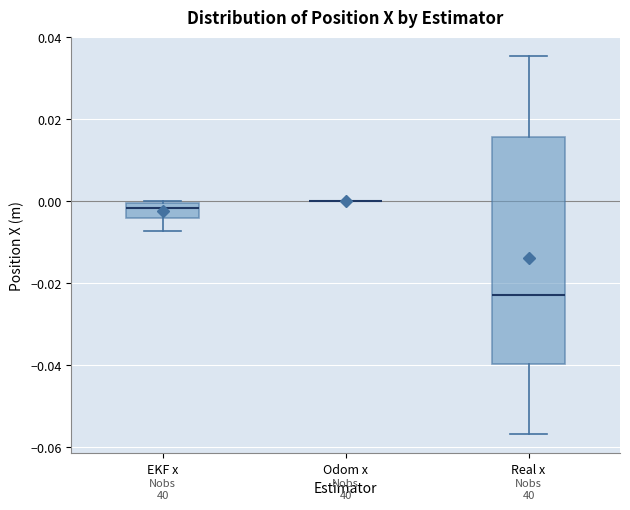

Reading left to right, transcribe this box plot: for each box, give where its median line is, the range the box spans, and where its two whiskers end, as read against the y-axis. The values are not printed on the chart, so give them approximately, as read against the axis.

EKF x: median -0.002, box -0.004 to 0.000, whiskers -0.008 to 0.000
Odom x: box collapsed to a line at 0.000, whiskers 0.000 to 0.000
Real x: median -0.022, box -0.040 to 0.016, whiskers -0.056 to 0.036